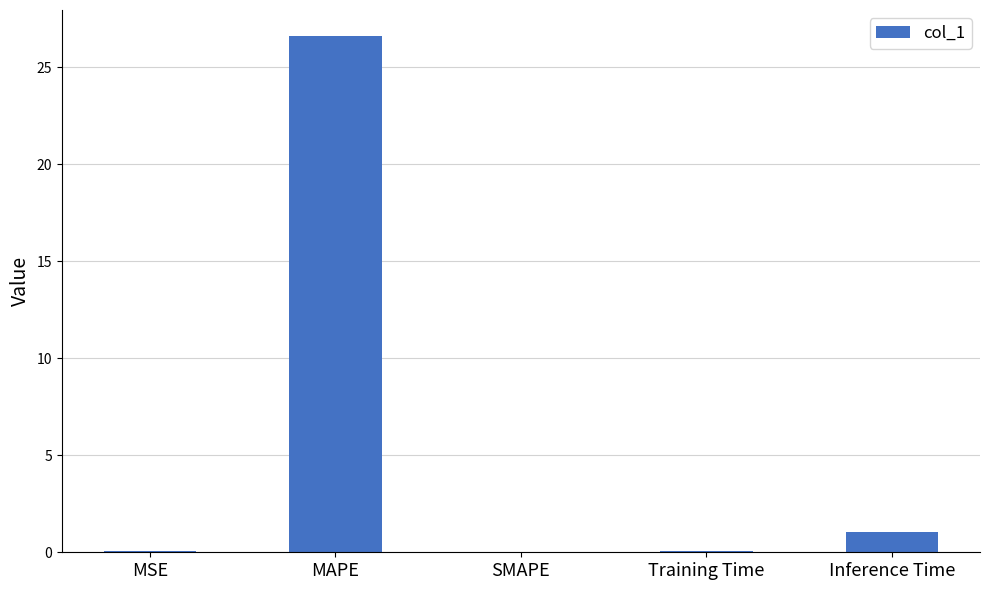

What is the ratio of the value at MAPE to the value at Inference Time?

25.0